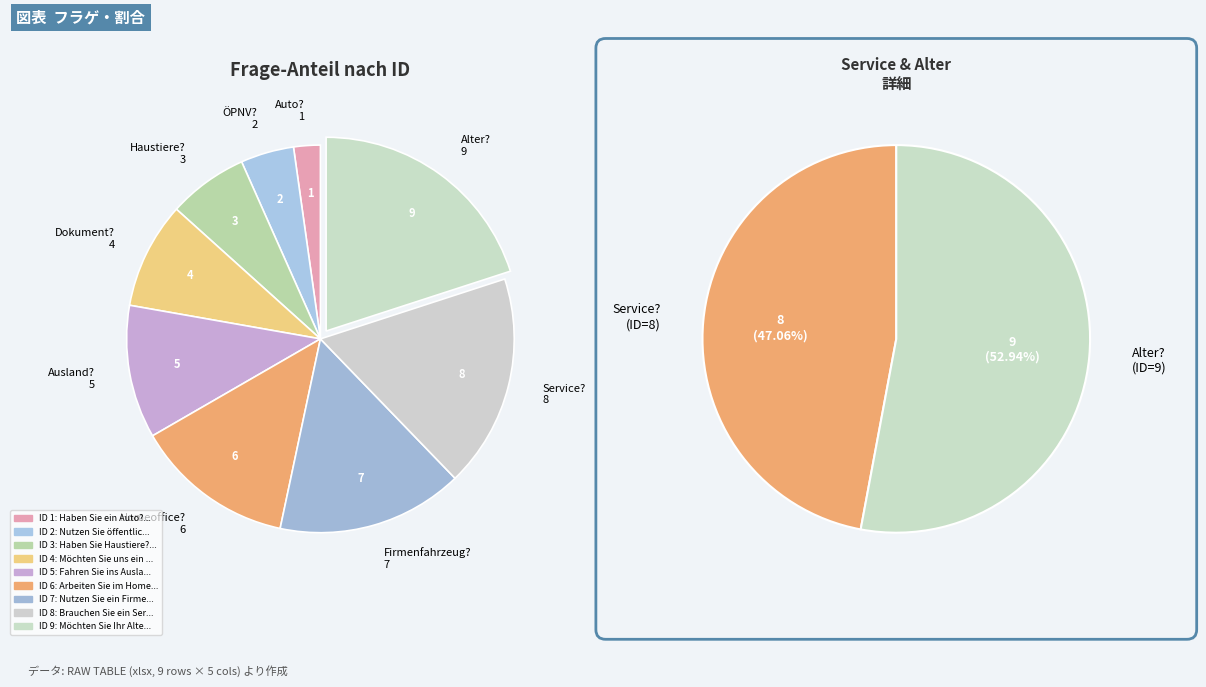

The Fahren Sie ins Ausland? slice represents 24% of the pie. True or false?

False